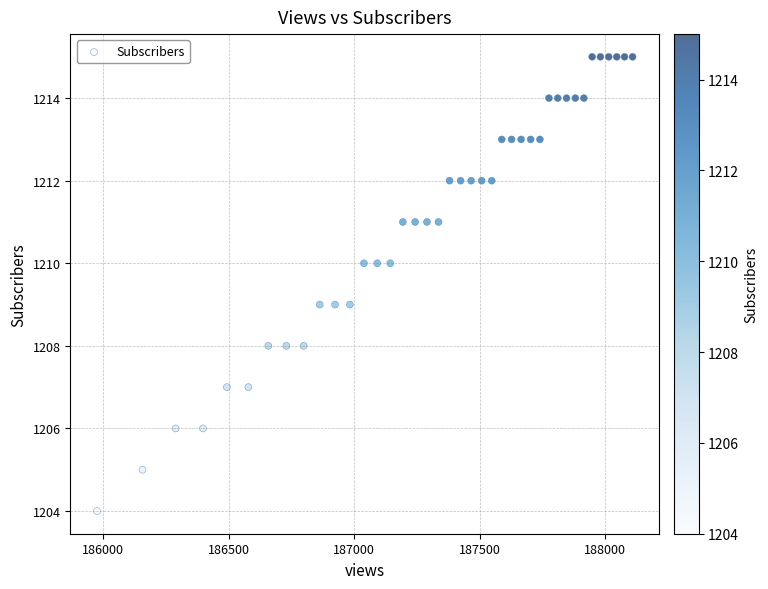

What is the range of X values (max minus min)?

2133